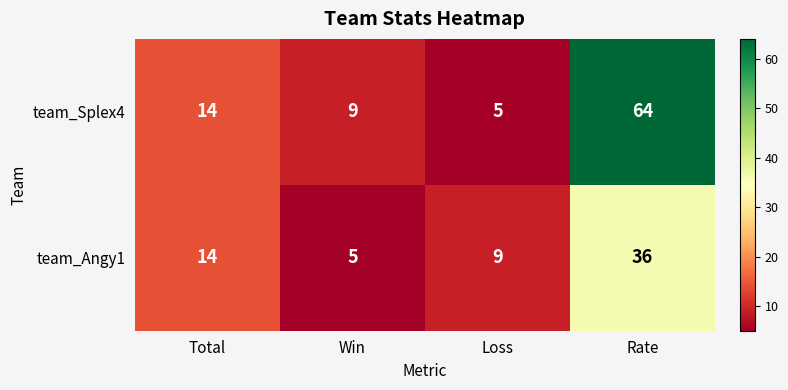

The value of team_Splex4 at Win is 9. True or false?

True